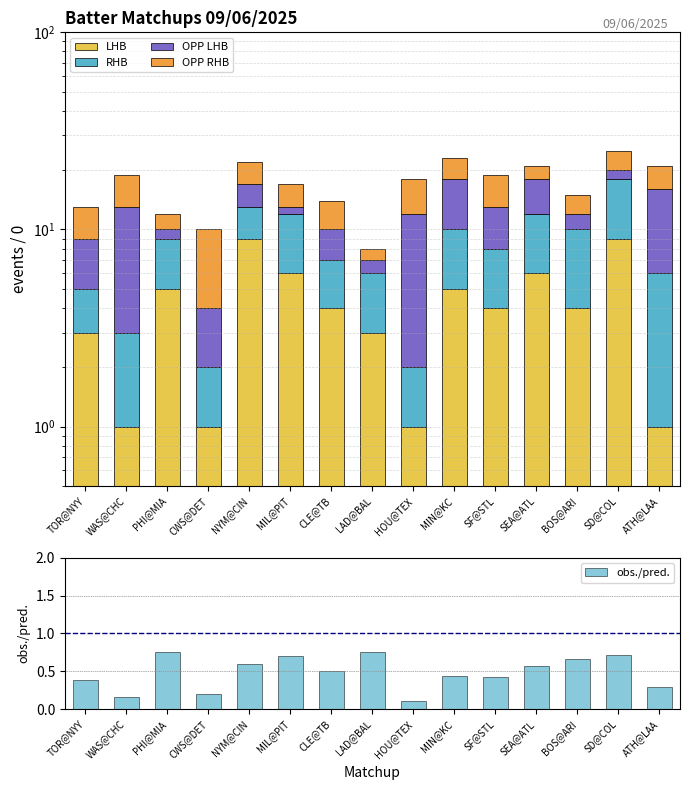

What is the maximum value for LHB?

9.0